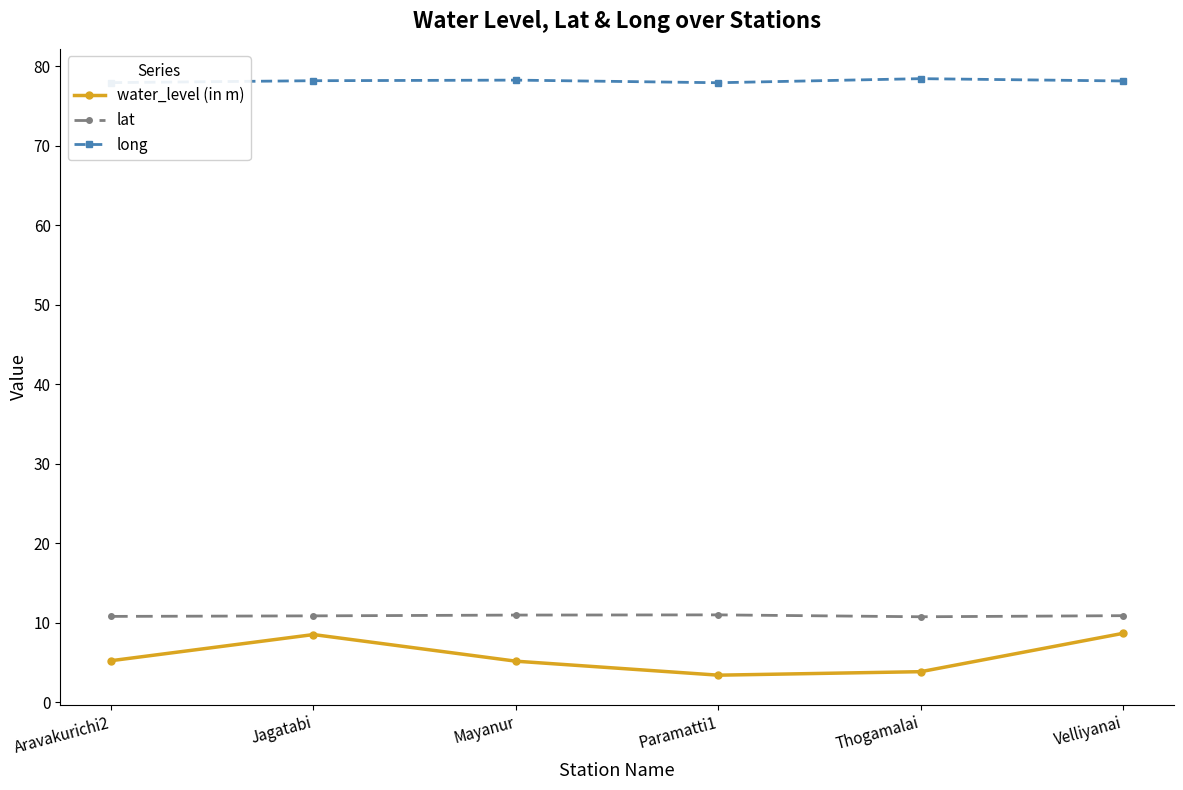

The value of long at Velliyanai is 78.1. True or false?

True